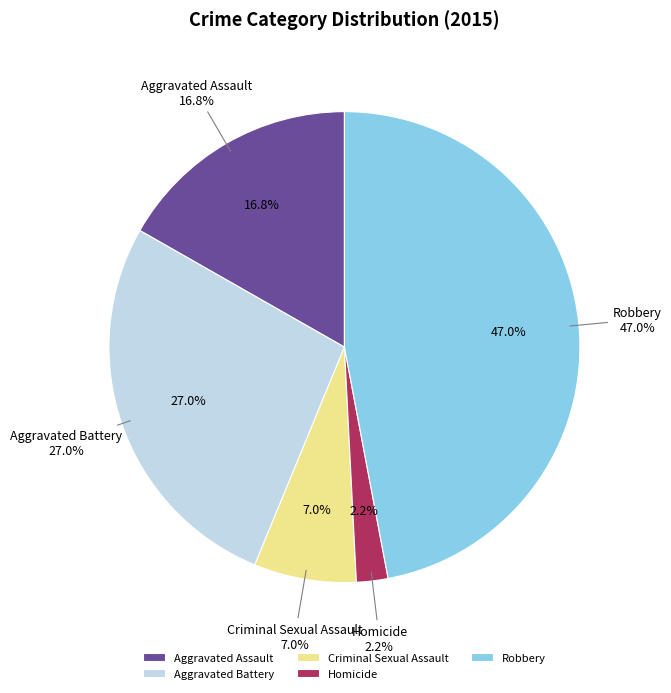

The Aggravated Battery slice represents 27% of the pie. True or false?

True